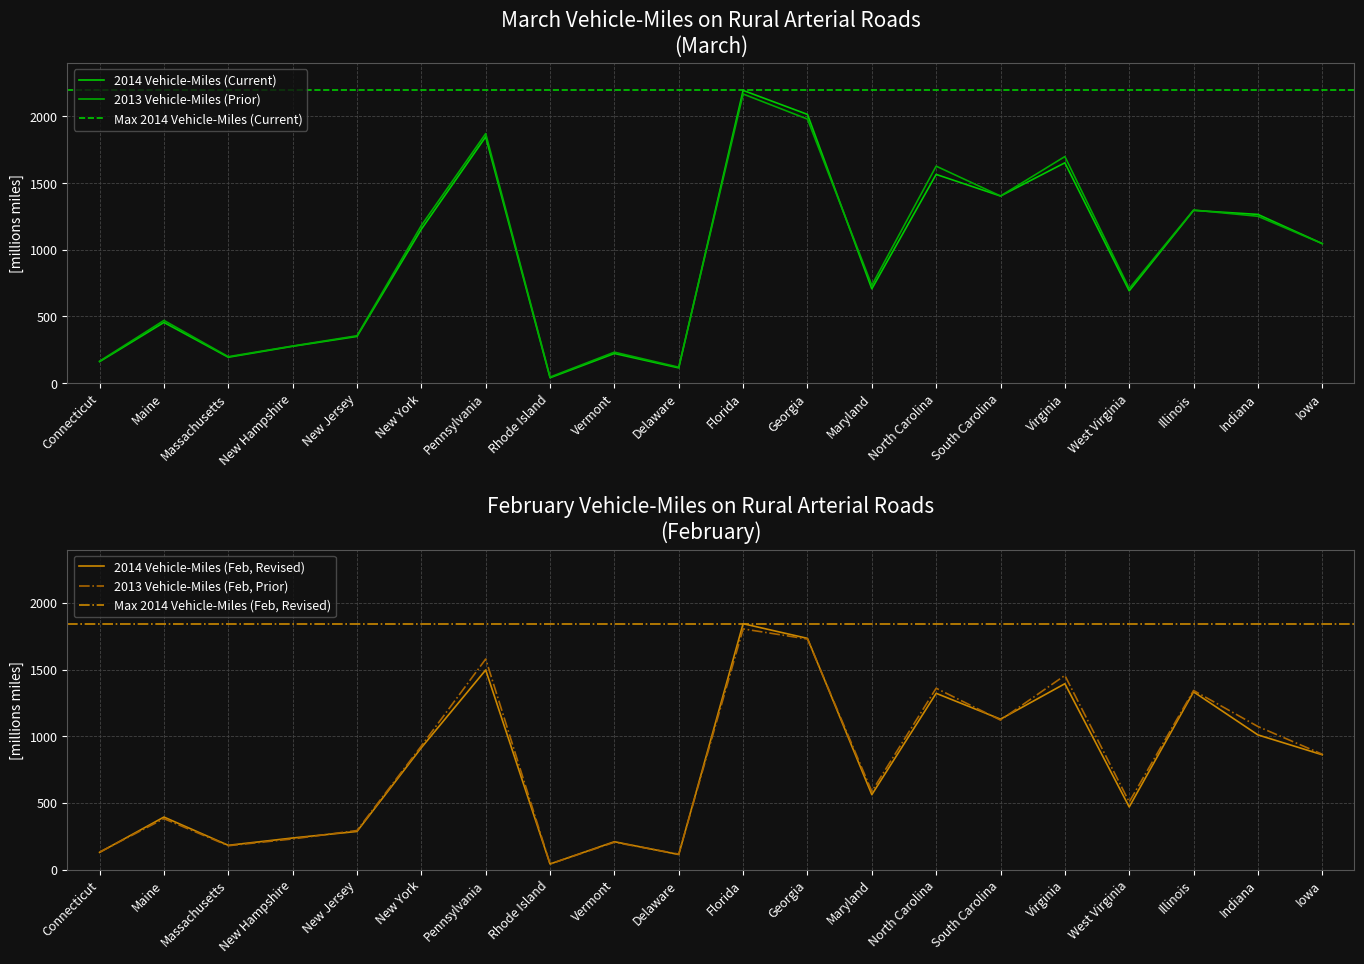

The 2014 Vehicle-Miles (Feb, Revised) series shows 182 at Massachusetts. True or false?

True